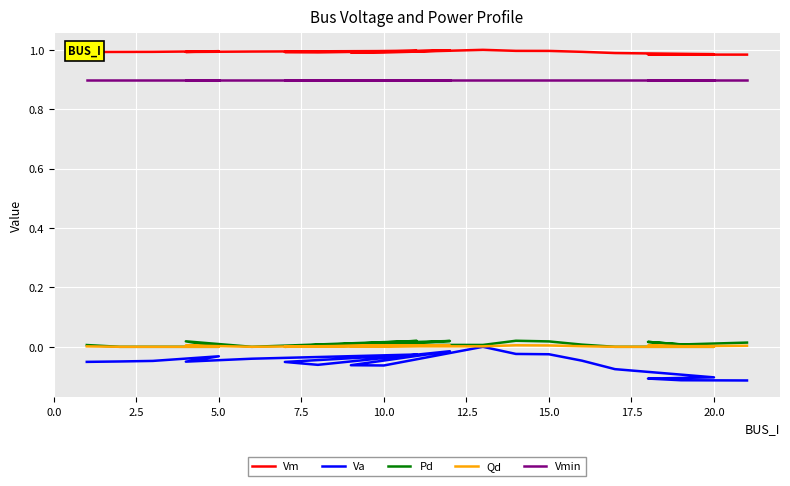

Is this an area chart (filled region under the line)?

No